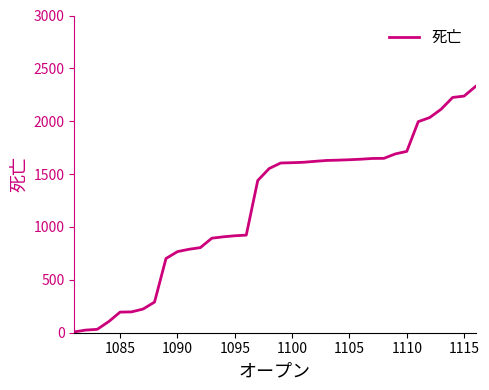

What is the greatest value displayed?

2329